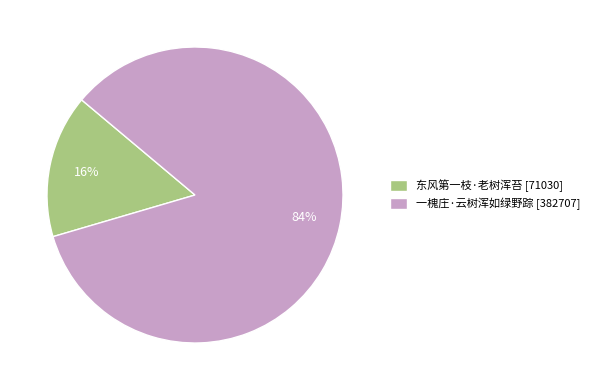

Does 东风第一枝·老树浑苔 account for over 50% of the chart?

No